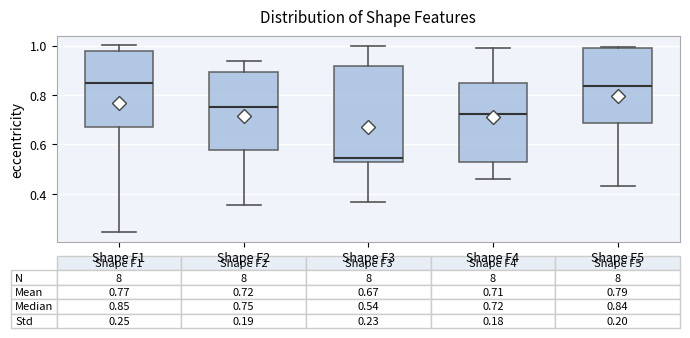

Which box is the tallest, from its lower edge to its upper edge?

Shape F3